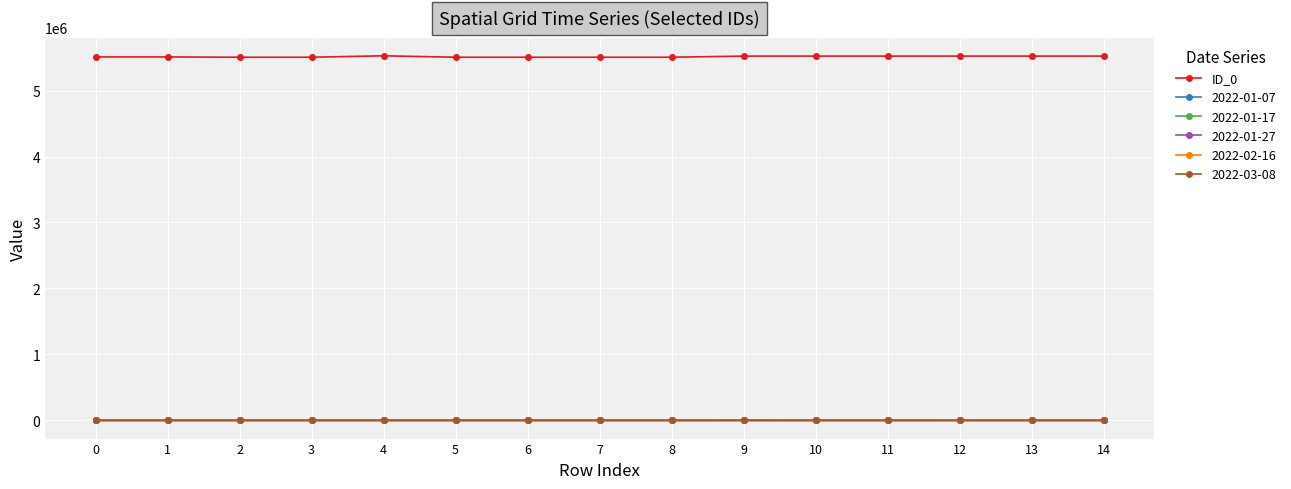

The value of ID_0 at 5 is 5505648.0. True or false?

True